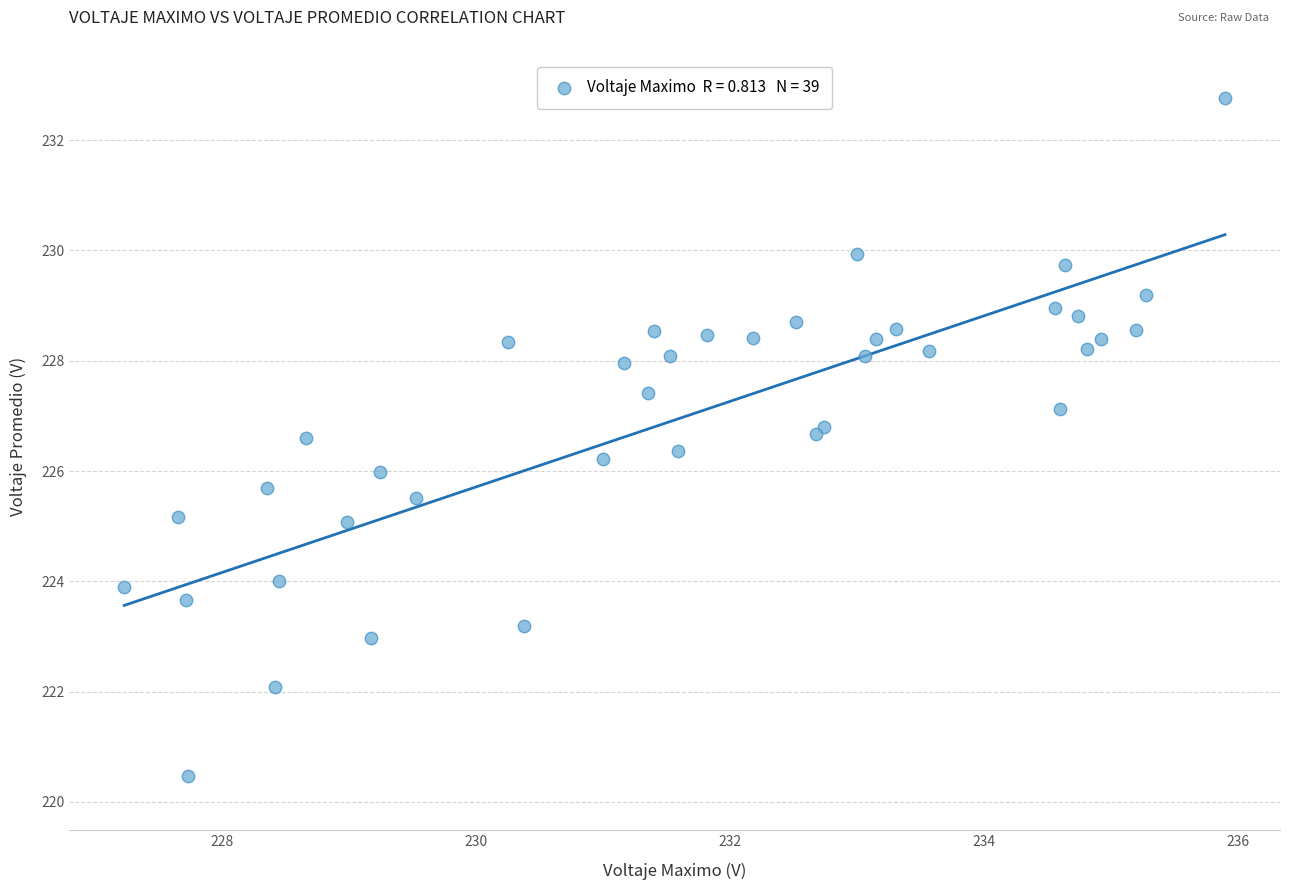

What is the range of Y values (max minus min)?

12.3